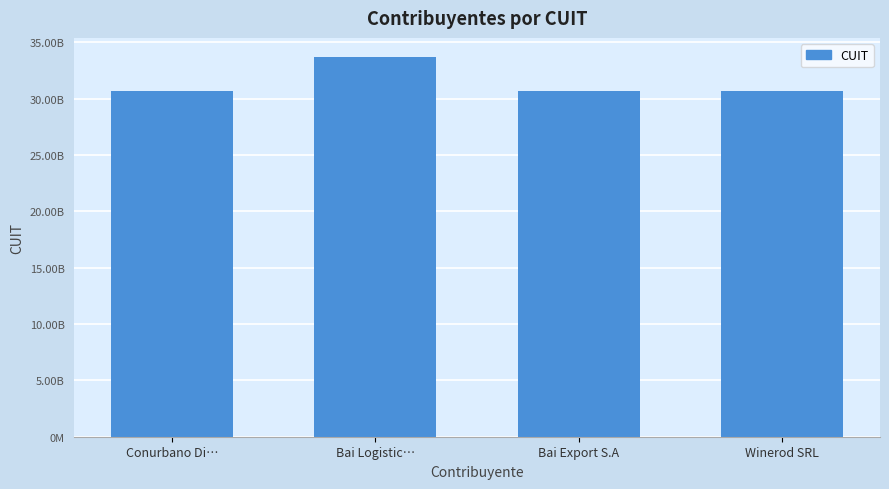

Where does the data first go above 30715770810?

Bai Logistic…